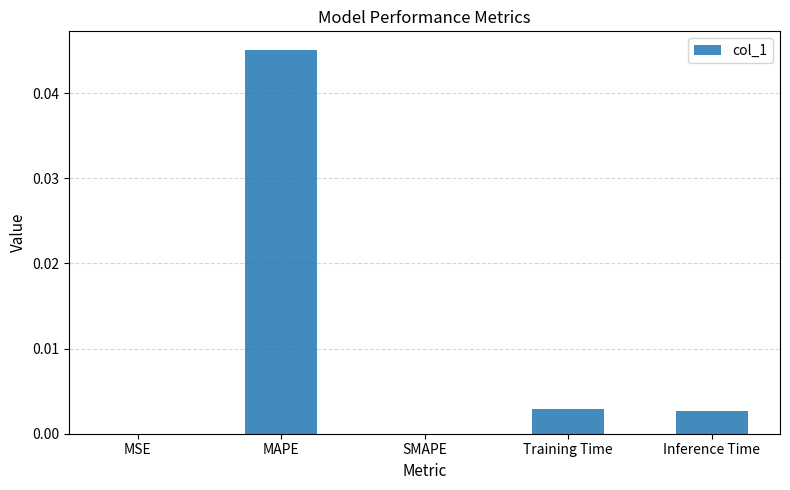

Which has a higher value, MAPE or Inference Time?

MAPE